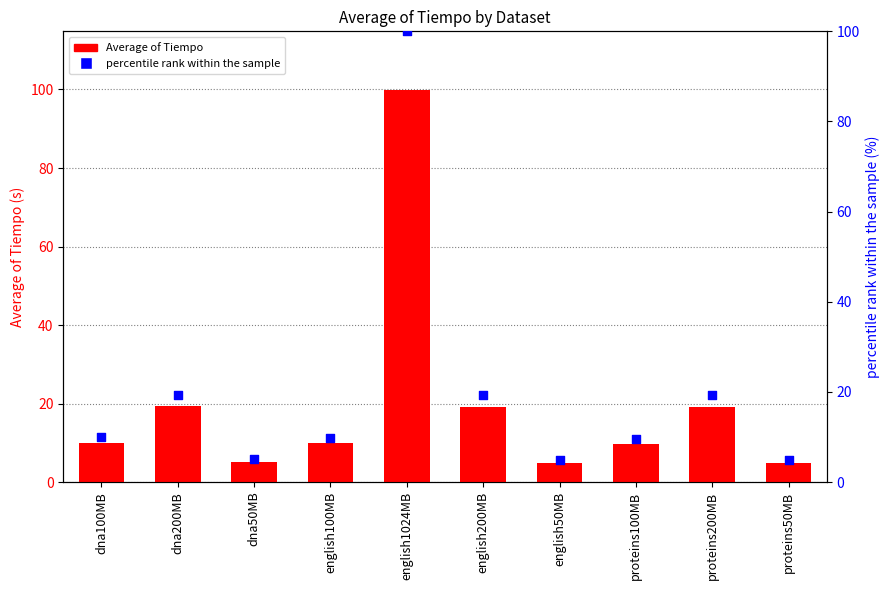

What is the total value across all series at english100MB?

19.7